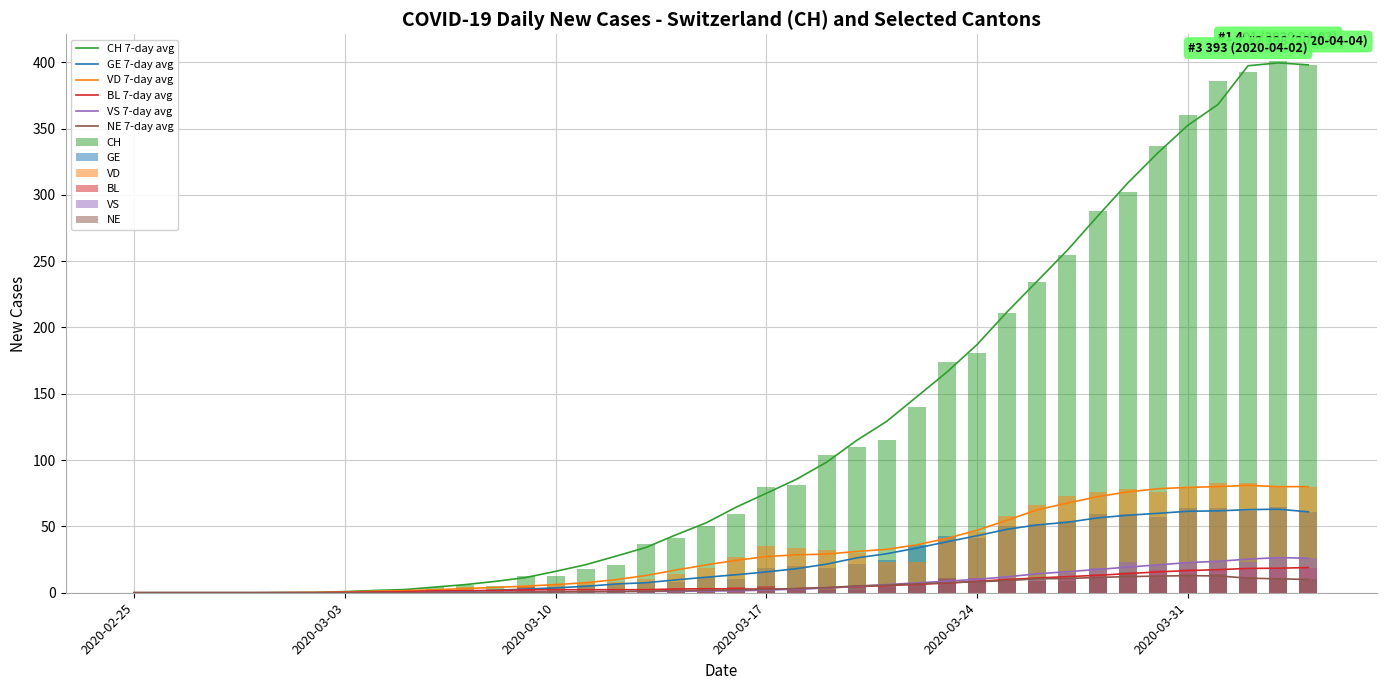

At which label does NE reach its minimum?

2020-02-25